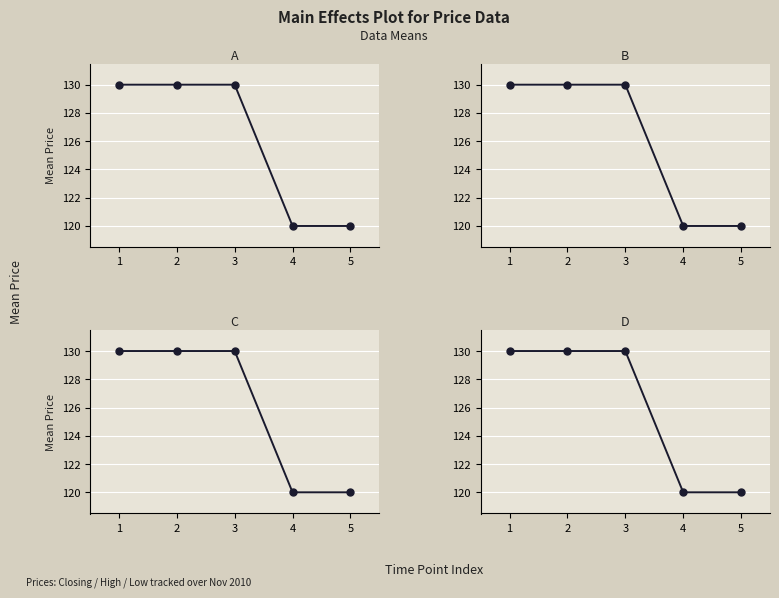

What is the maximum value for Highest Price of the Day?

130